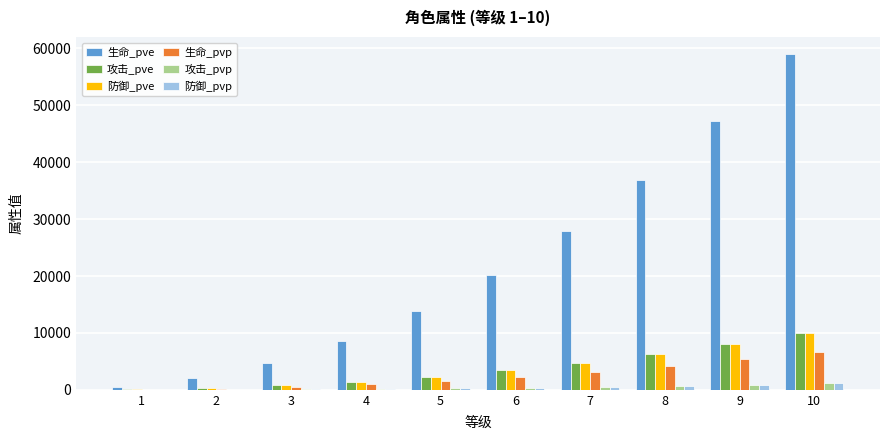

Between 6 and 7, which series saw the biggest shift?

生命_pve